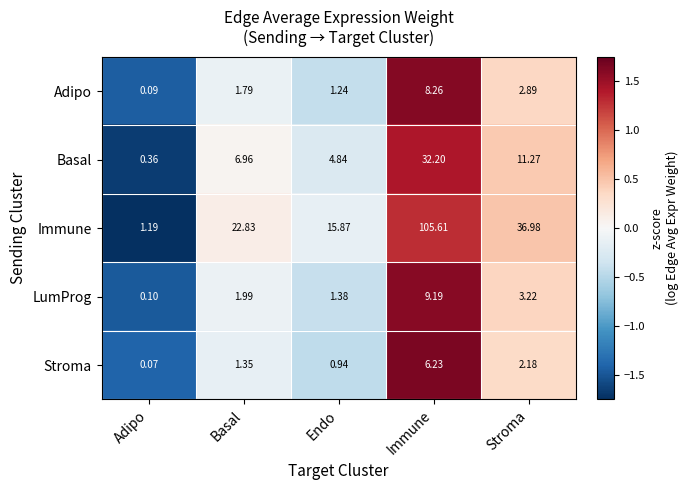

At which label does LumProg reach its minimum?

Adipo